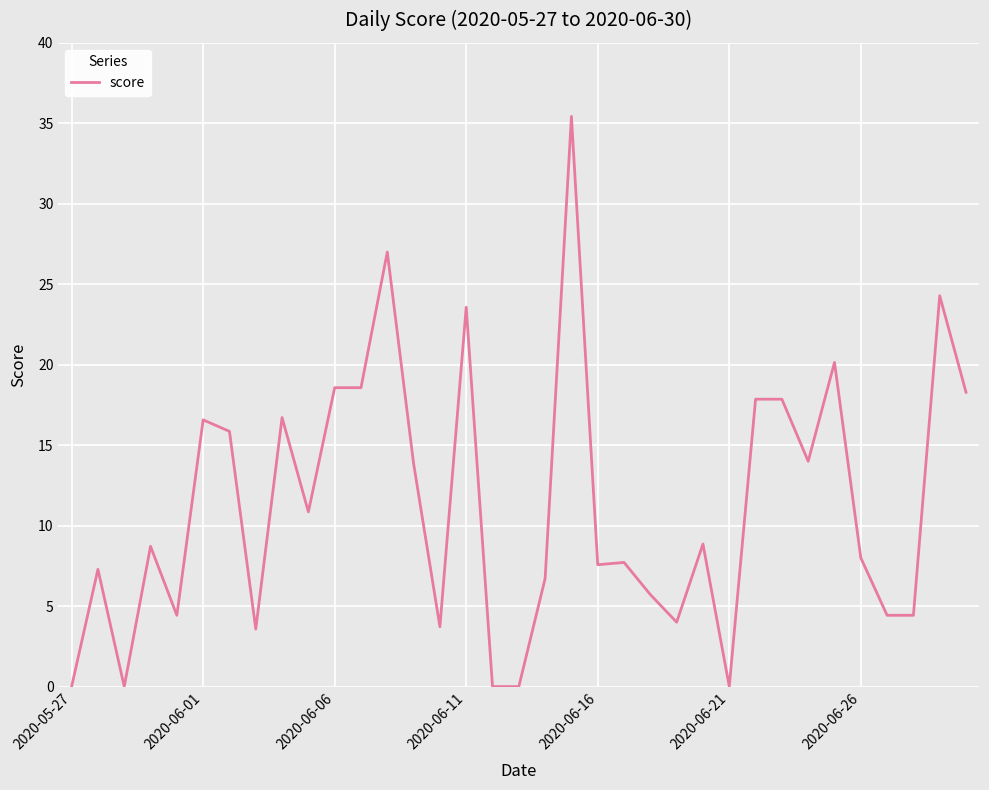

What is the difference between the maximum and minimum values?

35.4